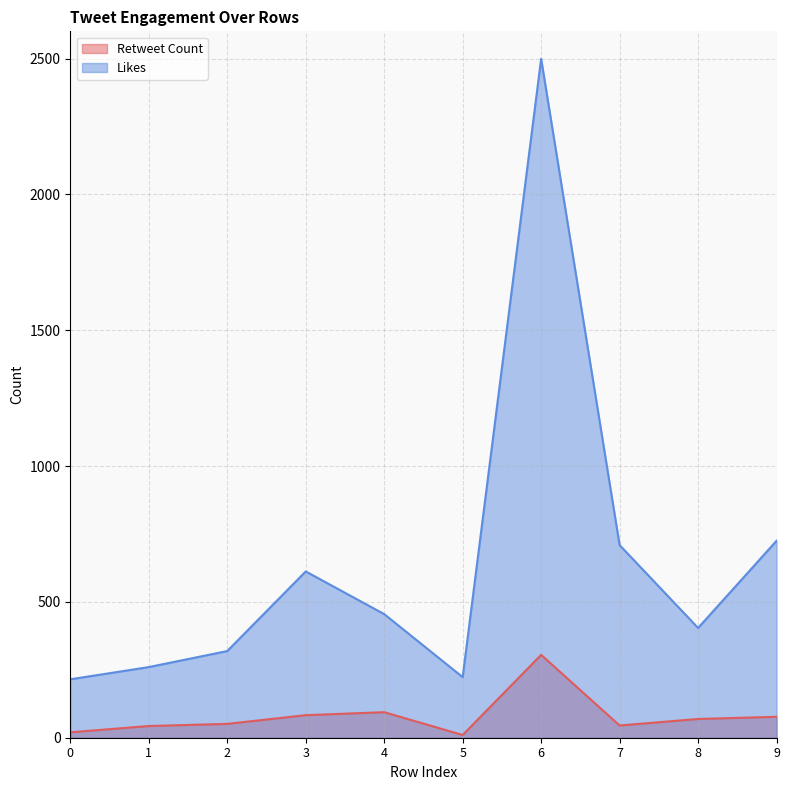

What is the sum of all Retweet Count values?

797